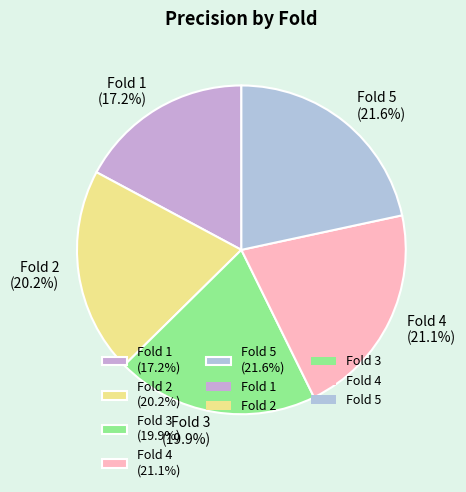

Does Fold 1 represent more than half of the total?

No